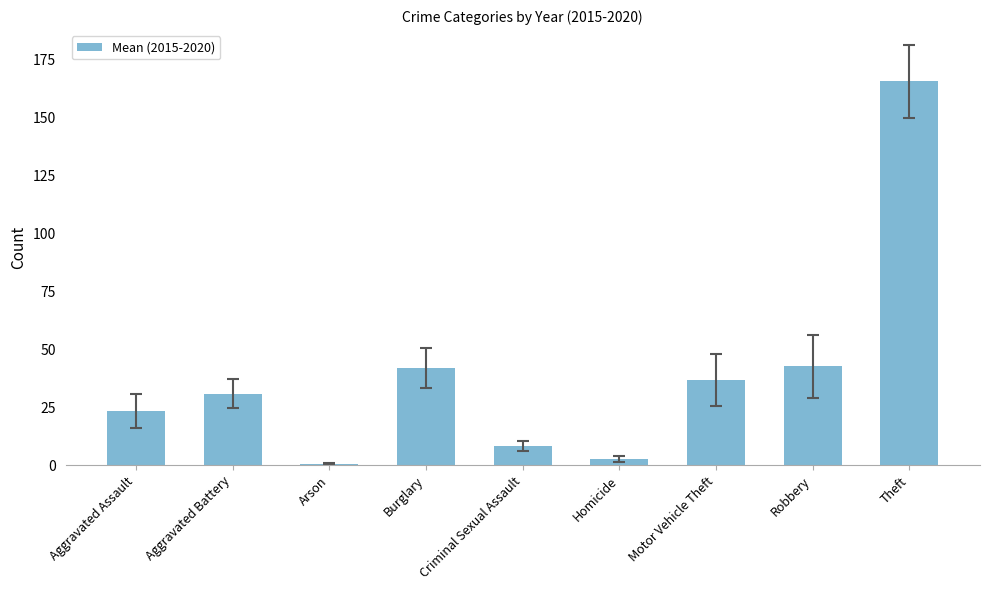

What is the sum of the values at Robbery and Theft?

208.3